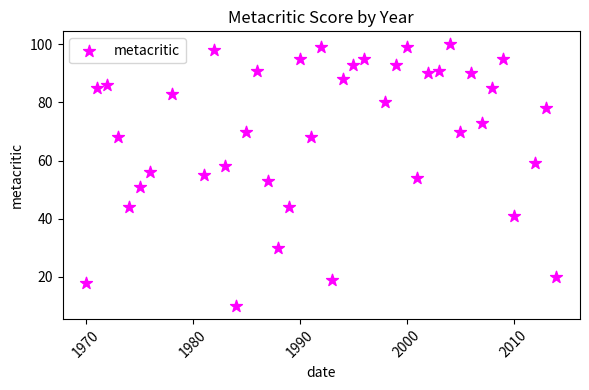

What is the range of X values (max minus min)?

44